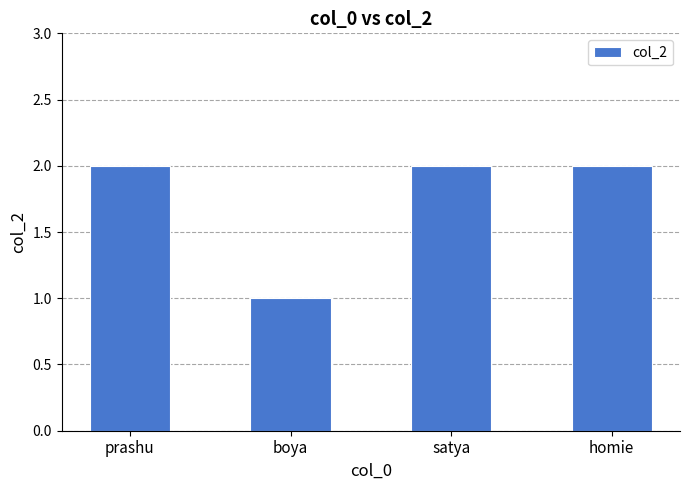

Reading left to right, transcribe all the data shown in this chart.

2	1	2	2